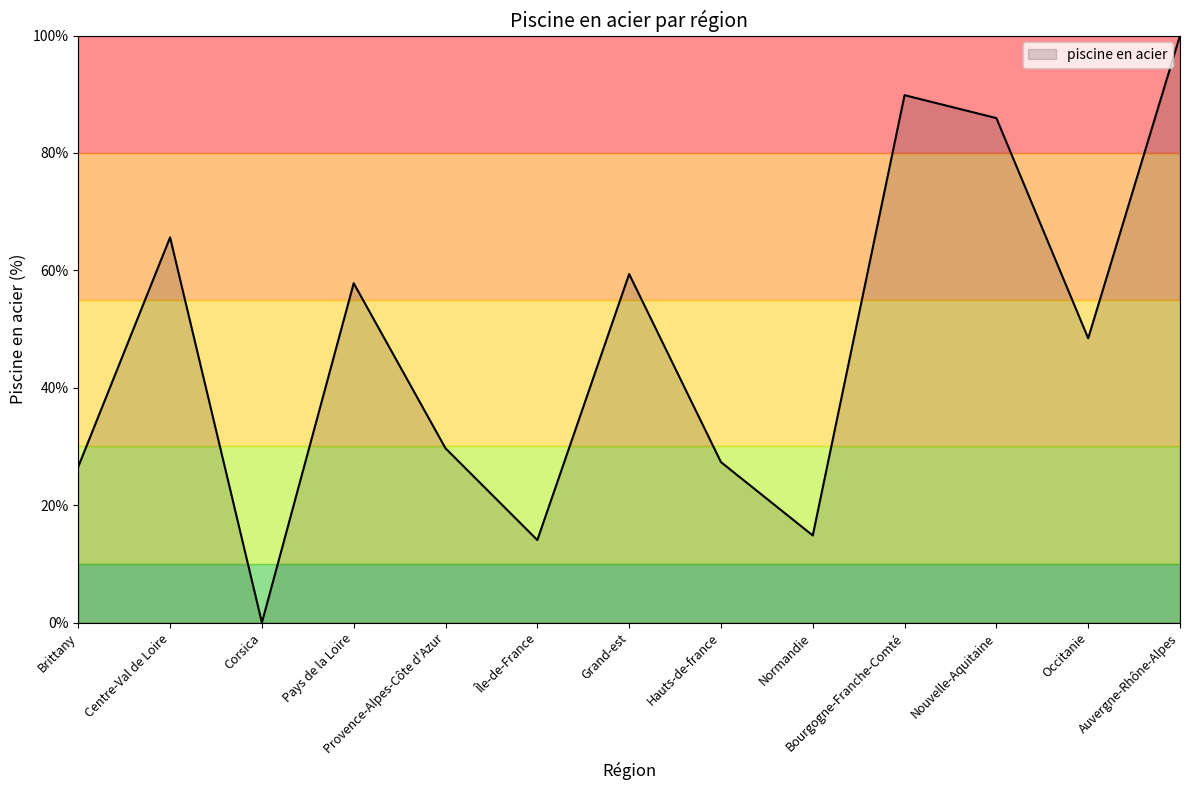

Does the chart display data point markers on the line(s)?

No